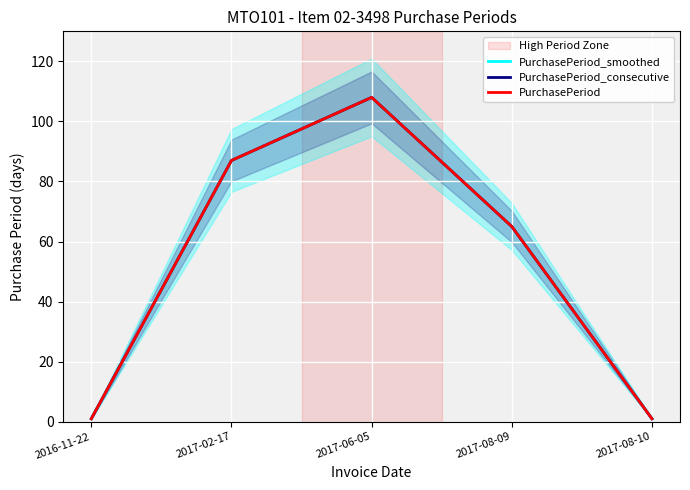

How many interior local peaks does the PurchasePeriod_consecutive series have?

1